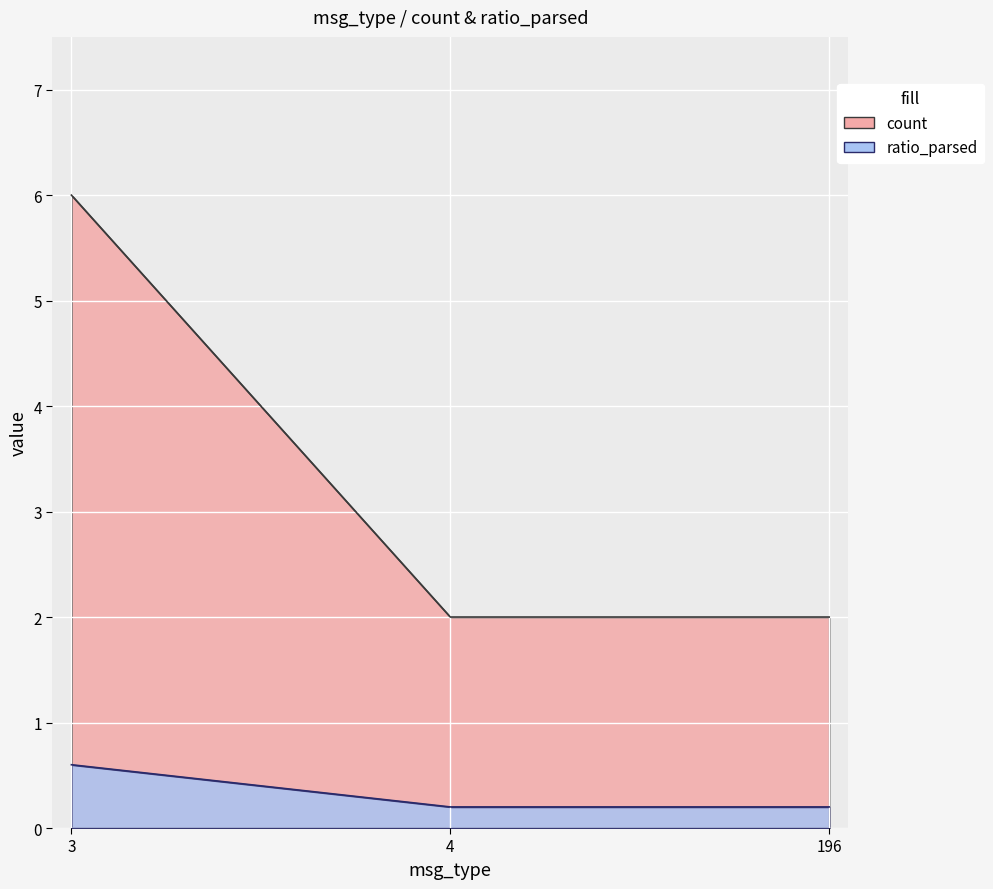

What is the lowest value of the count series?

2.0